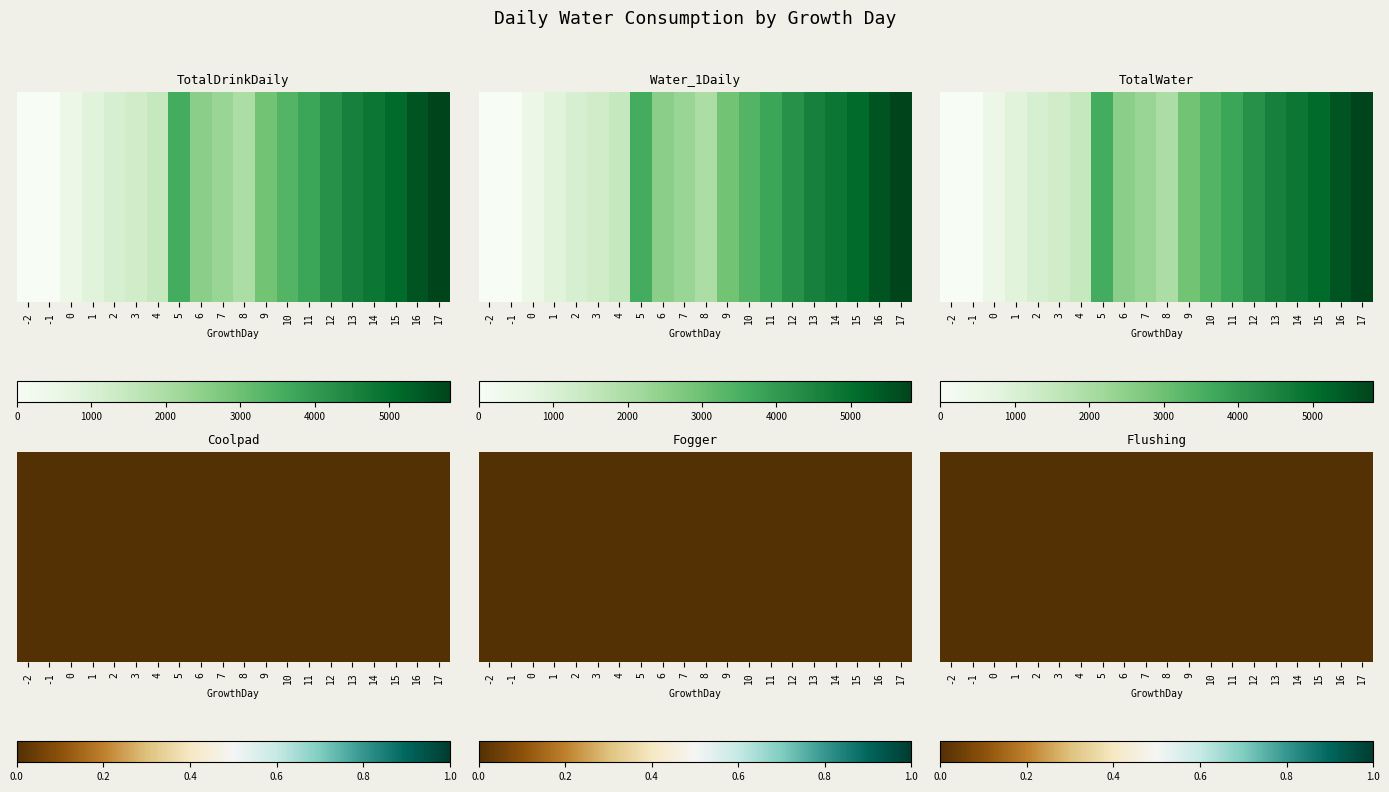

At 0, list the series in order from largest to smallest.

TotalDrinkDaily, Water_1Daily, TotalWater